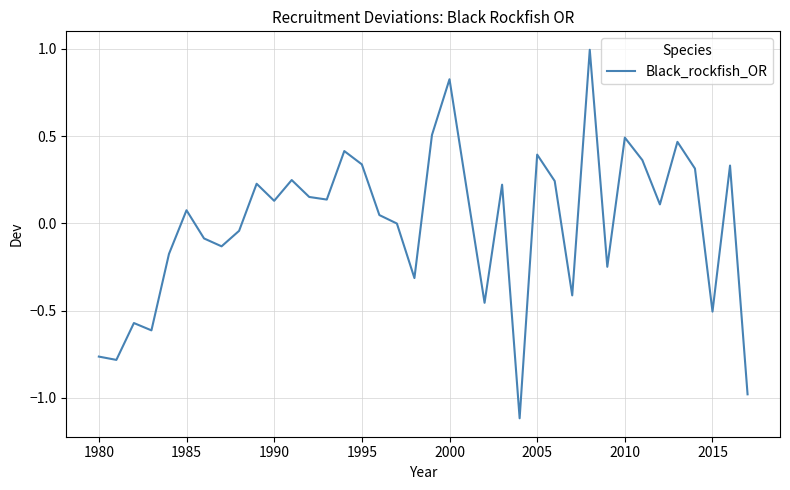

What is the smallest value displayed?

-1.1